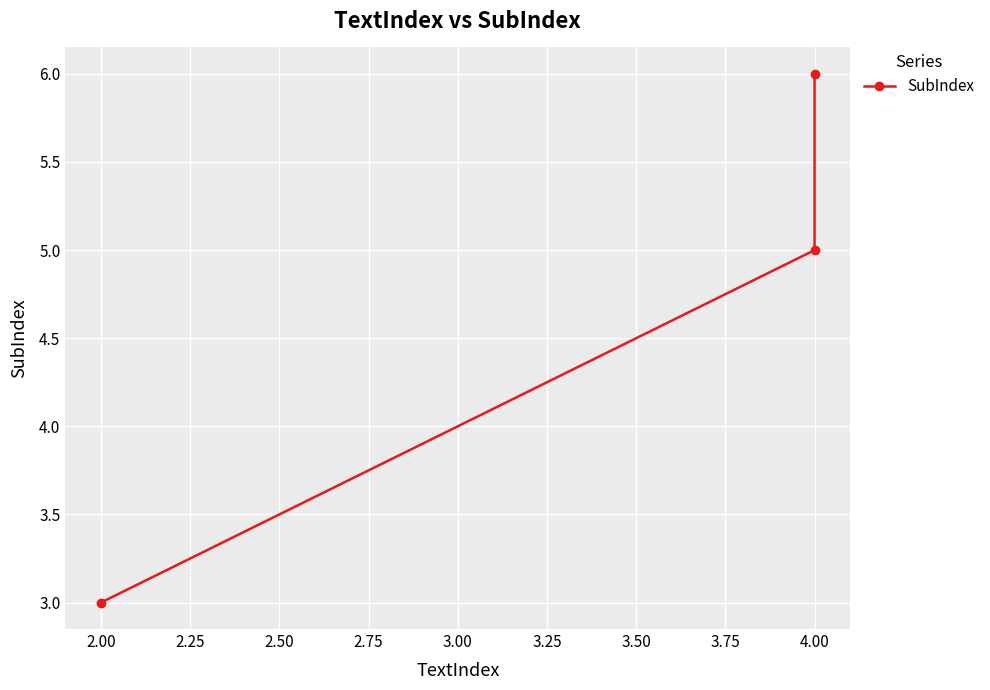

How many distinct data groups are displayed?

1